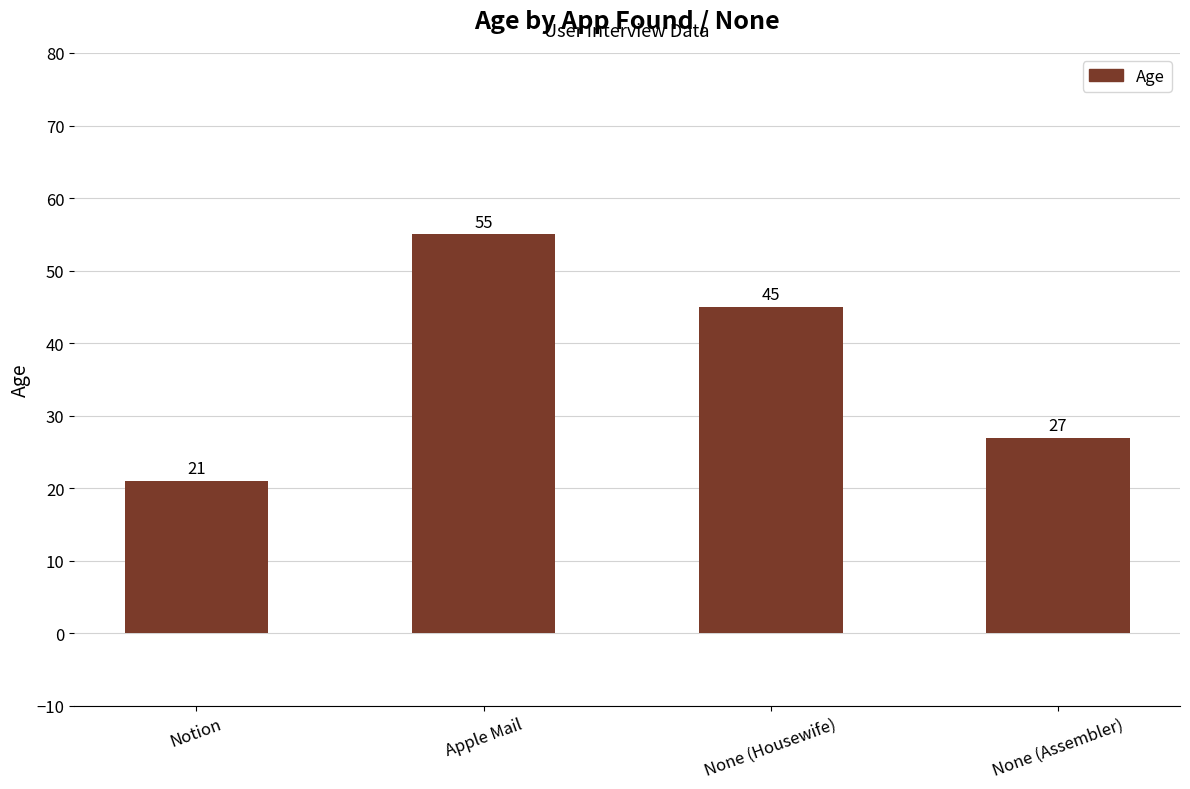

What is the change in value from None (Housewife) to None (Assembler)?

-18